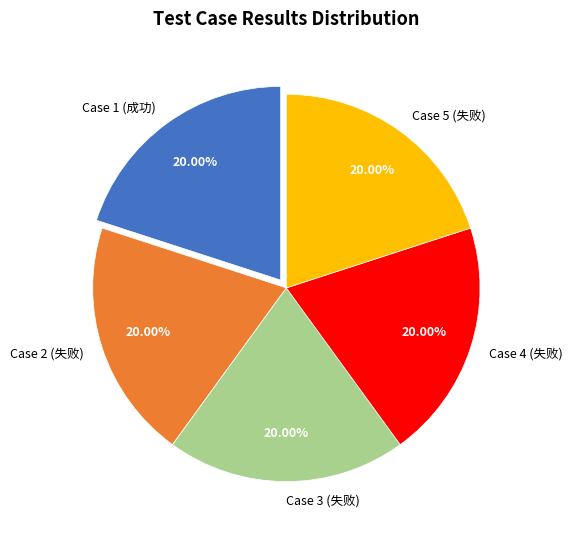

Does Case 3 (失败) account for over 50% of the chart?

No